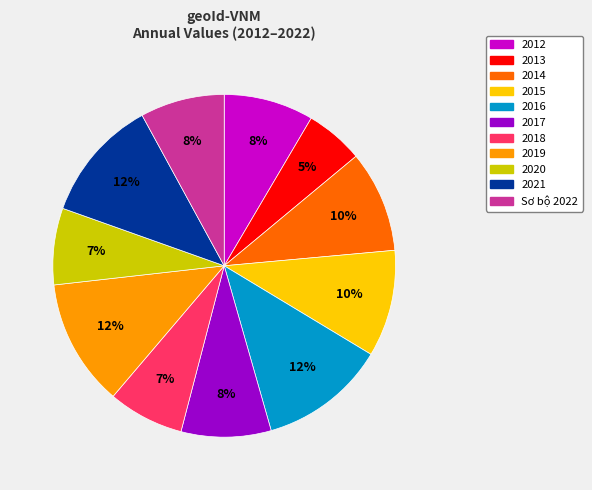

True or false: 2017 accounts for 8% of the total.

True